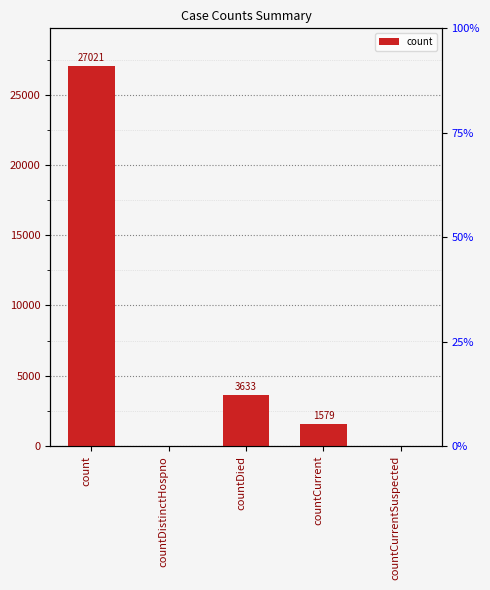

How many values are above zero?

3